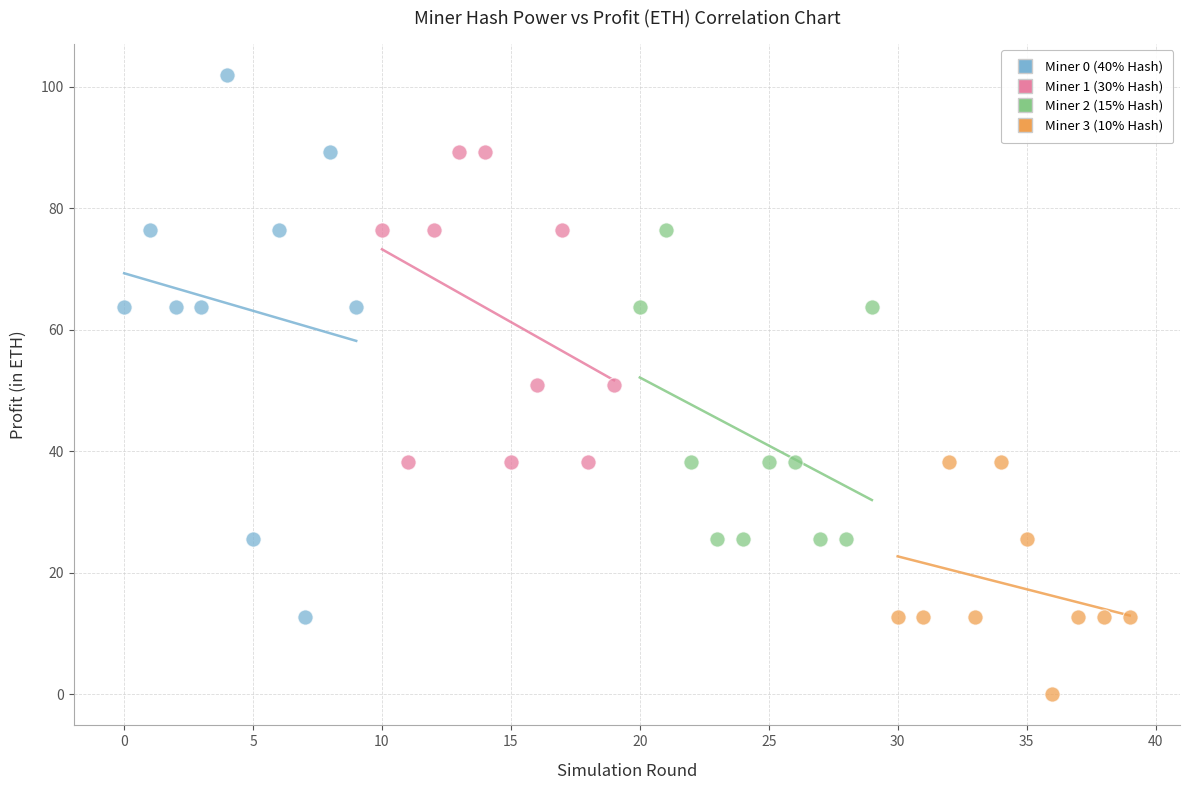

Which series contains the highest Y value?

Miner 0 (40% Hash)